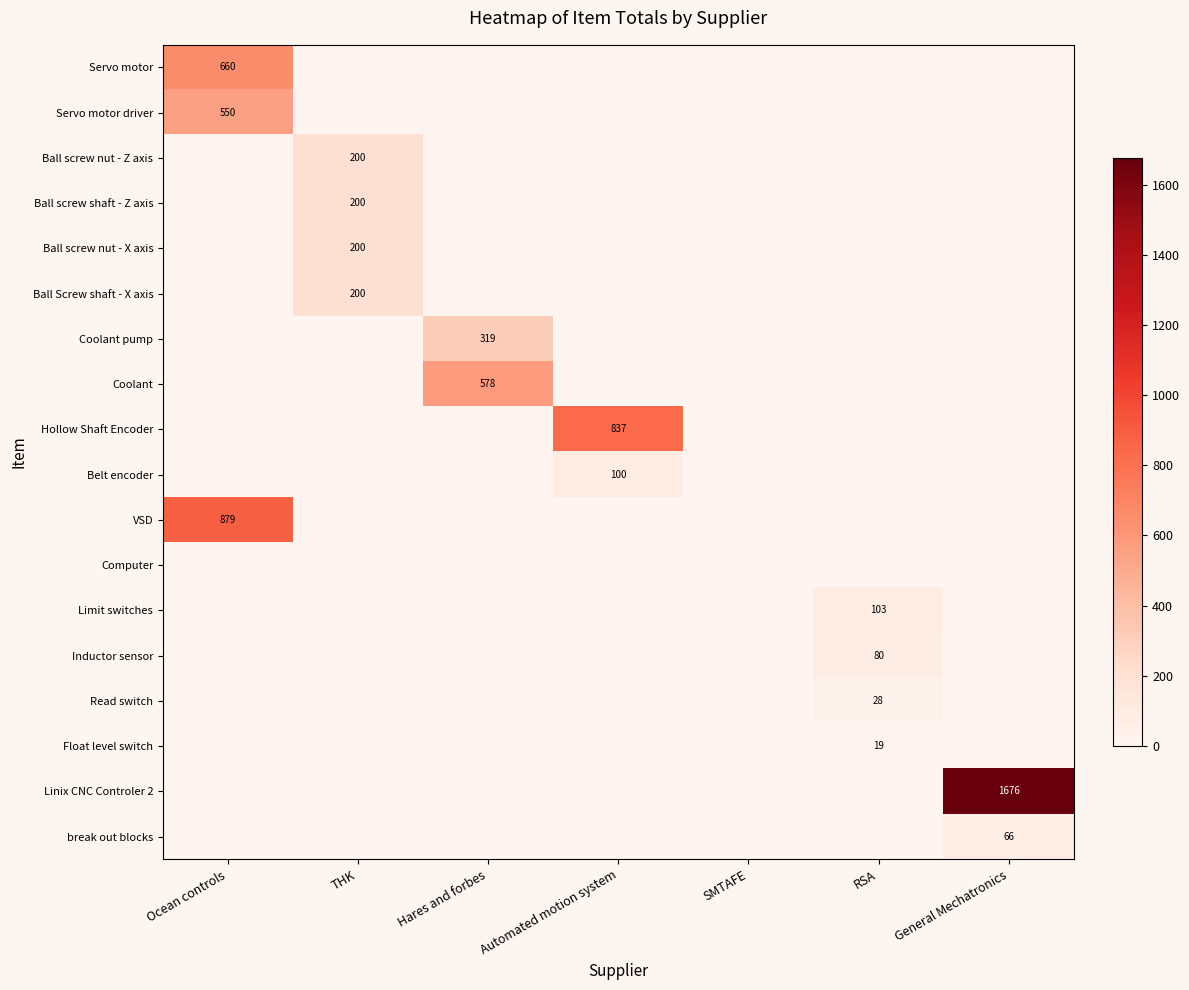

True or false: Hollow Shaft Encoder has a value of 1229.0 at Automated motion system.

False